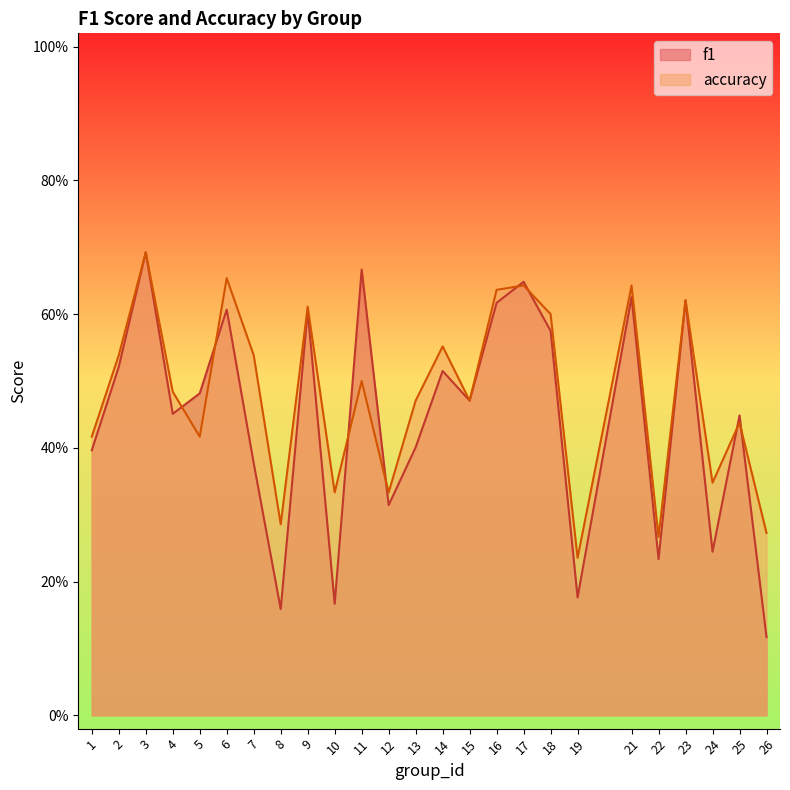

Which series has the largest range (max minus min)?

f1